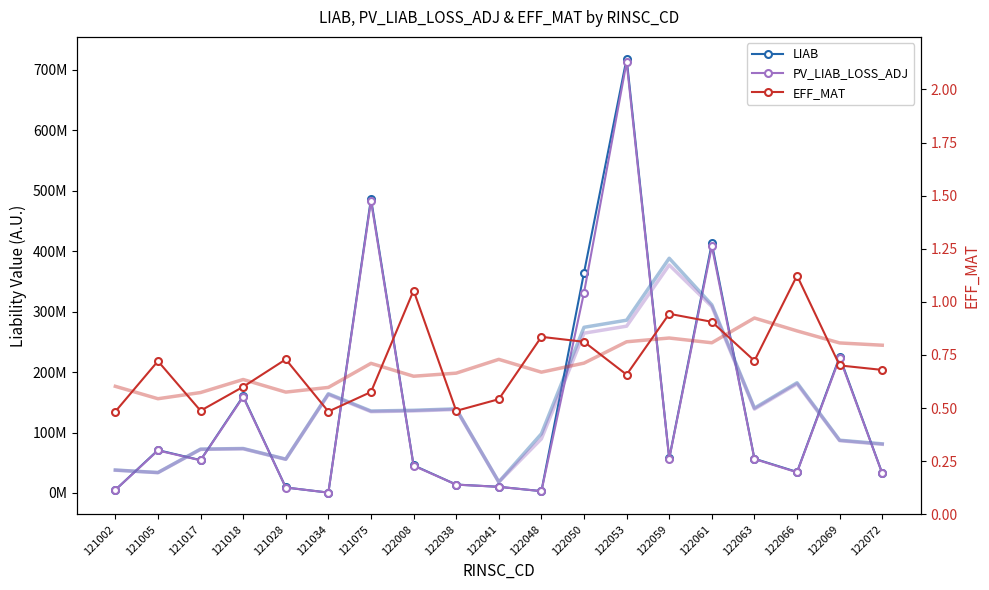

Is this an area chart (filled region under the line)?

No